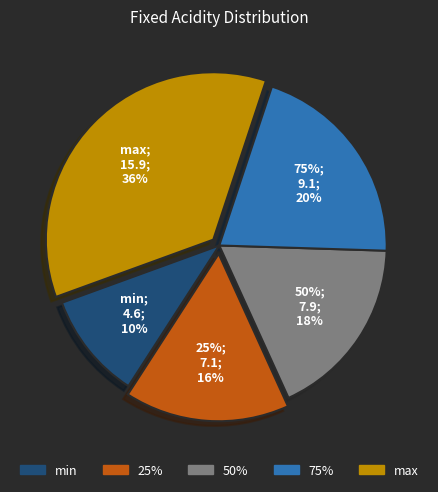

Is there a majority slice in this chart?

No